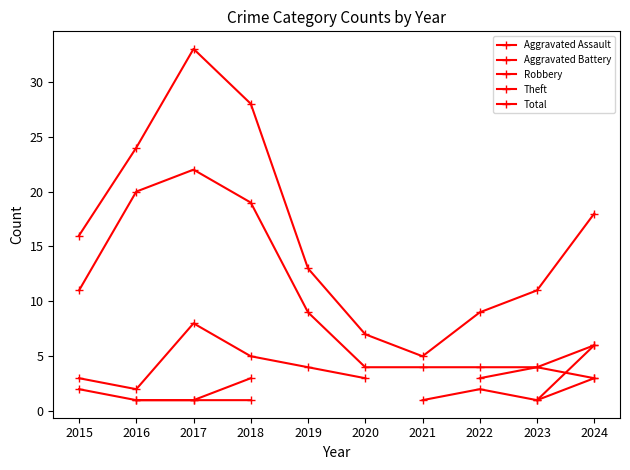

True or false: Aggravated Assault and Robbery cross at least once.

False